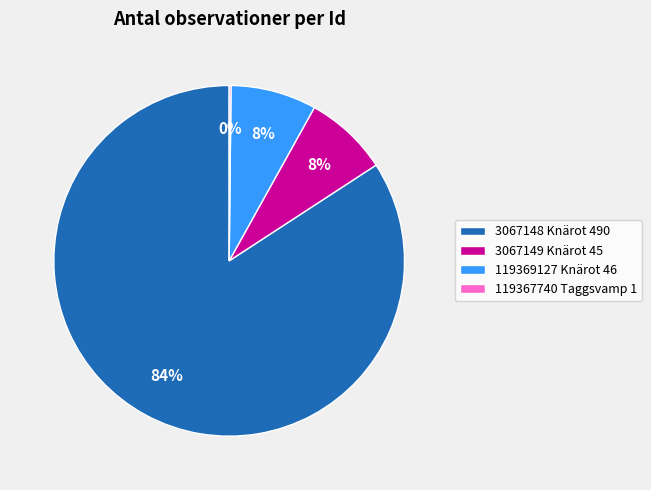

Approximately how many times larger is the value at 3067149 Knärot 45 compared to 119369127 Knärot 46?

1.0